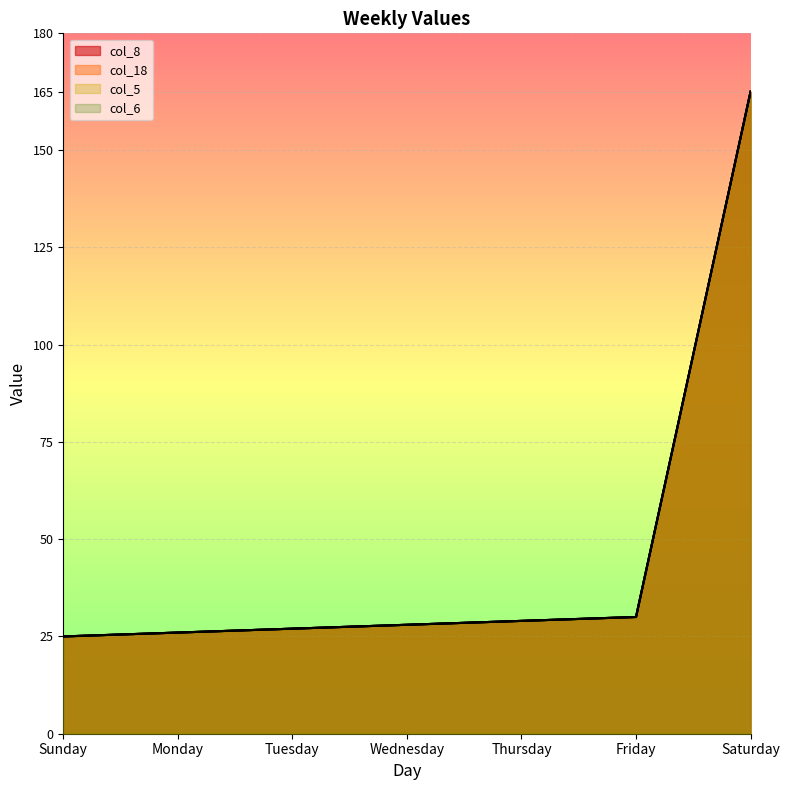

Does the chart display data point markers on the line(s)?

No